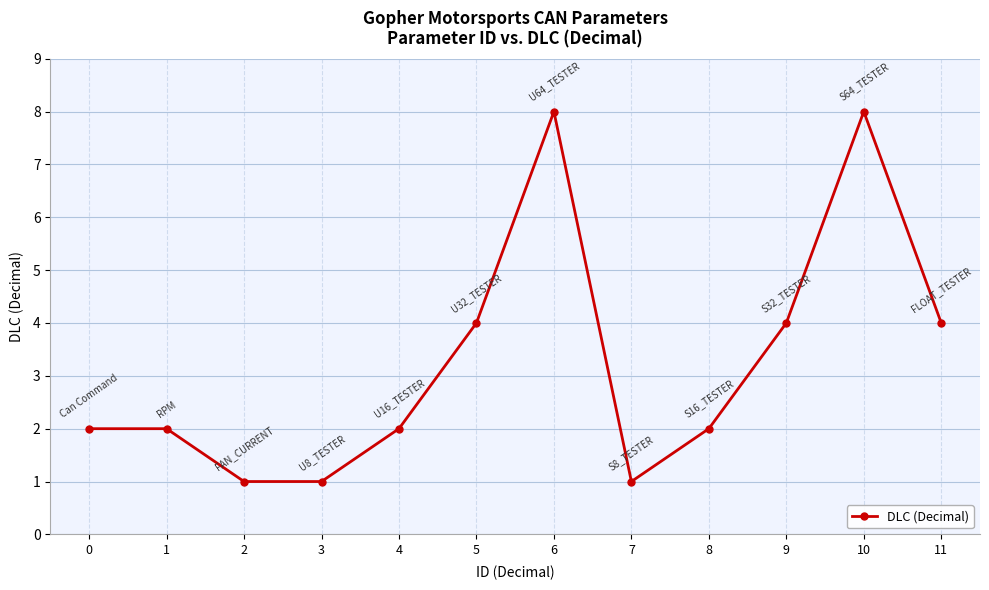

The value at 7 is 1. True or false?

True